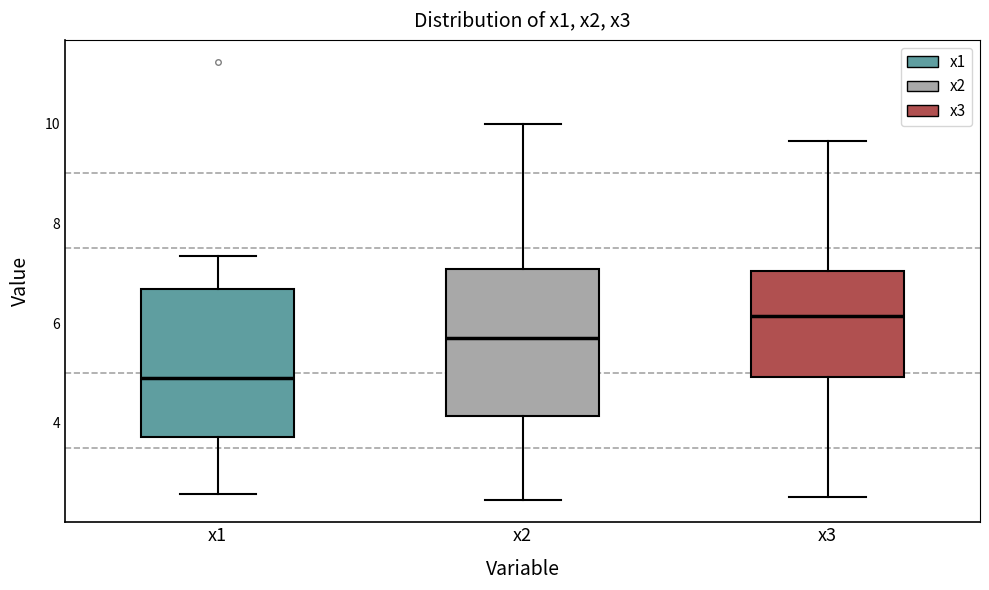

Where does the lower whisker of the box for x3 end on the y-axis? The values are not printed on the chart, so give them approximately, as read against the axis.

2.6